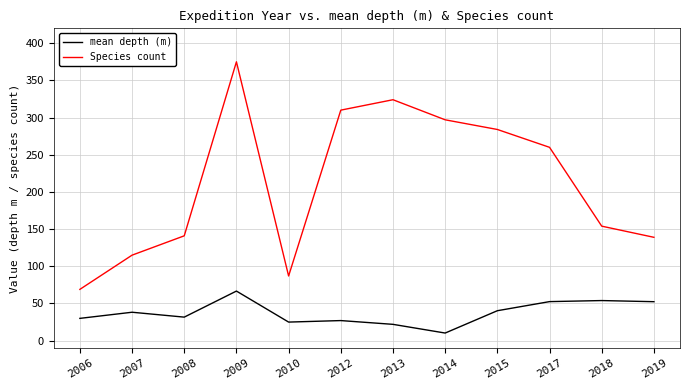

Which category has the lowest value in the mean depth (m) series?

2014